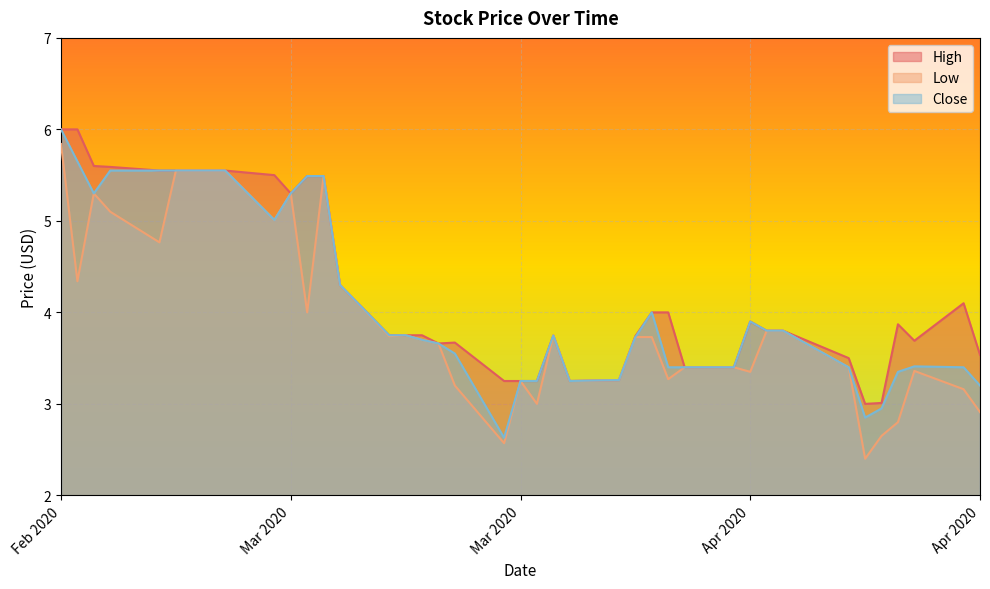

Which label corresponds to the largest value in the chart?

Feb 2020